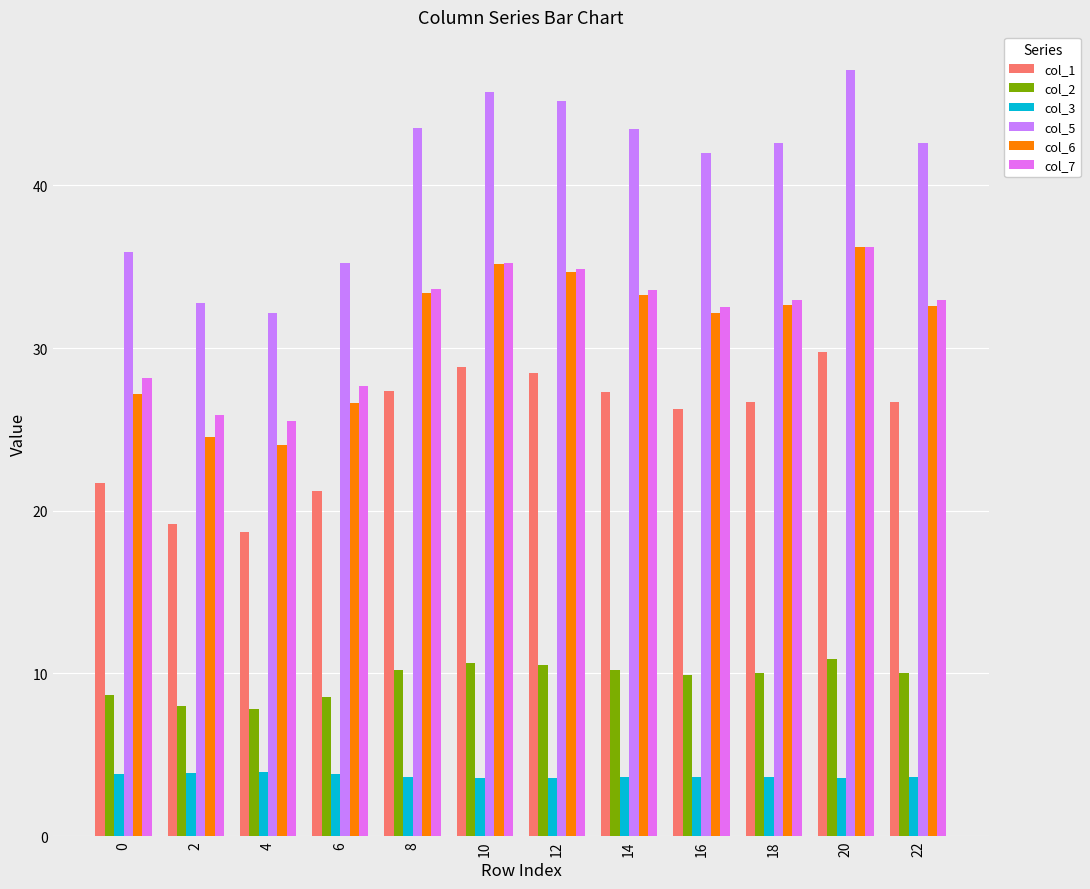

What is the sum of all col_6 values?

372.4